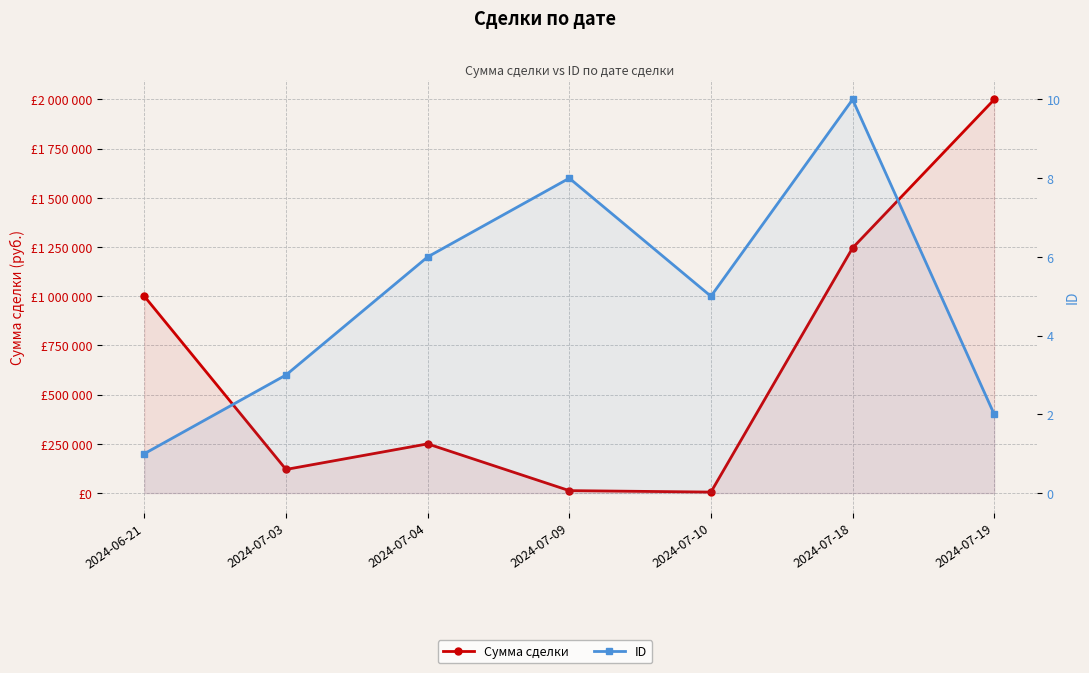

What is the difference between the maximum and minimum values in the Сумма сделки series?

1995000